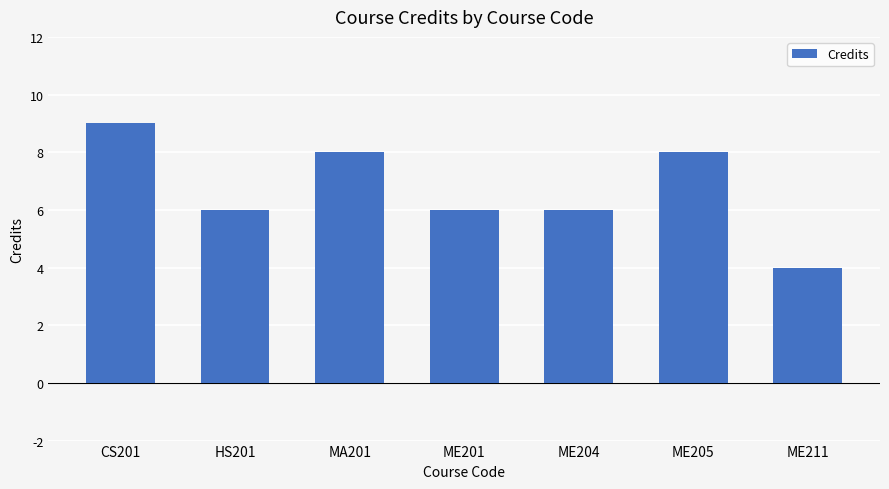

How many categories are shown in the chart?

7